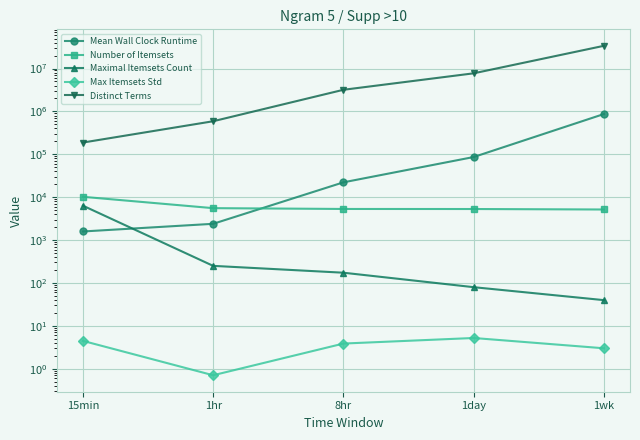

Which series changed the most between 8hr and 1day?

Distinct Terms